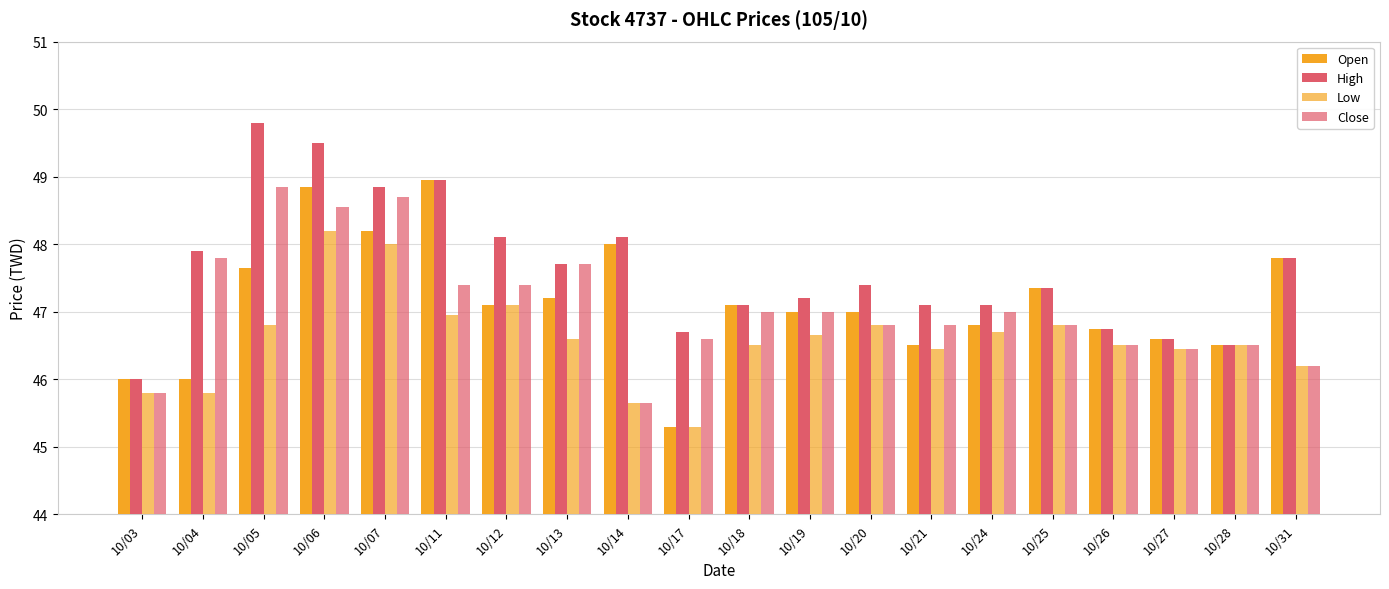

Rank the categories by Open value from highest to lowest.

10/11, 10/06, 10/07, 10/14, 10/31, 10/05, 10/25, 10/13, 10/12, 10/18, 10/19, 10/20, 10/24, 10/26, 10/27, 10/21, 10/28, 10/03, 10/04, 10/17